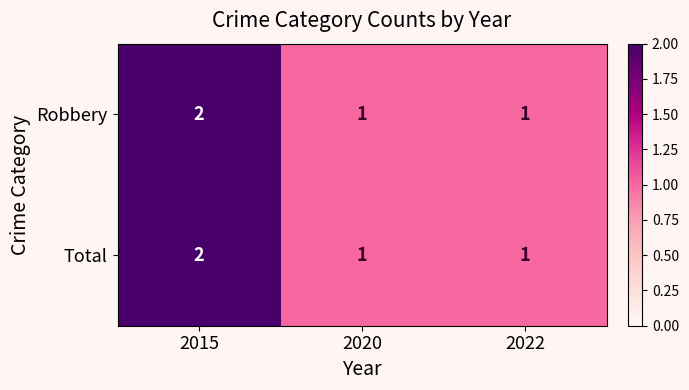

Which category has the highest value across all series?

2015